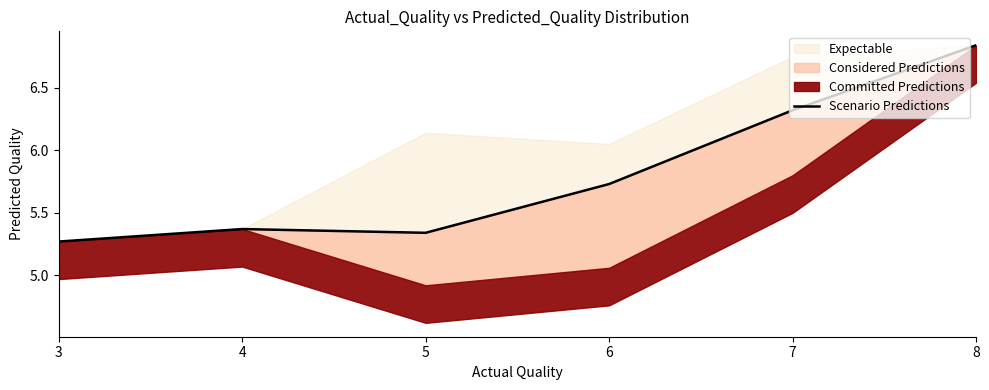

List the labels in order of value, smallest first.

3, 5, 4, 6, 7, 8